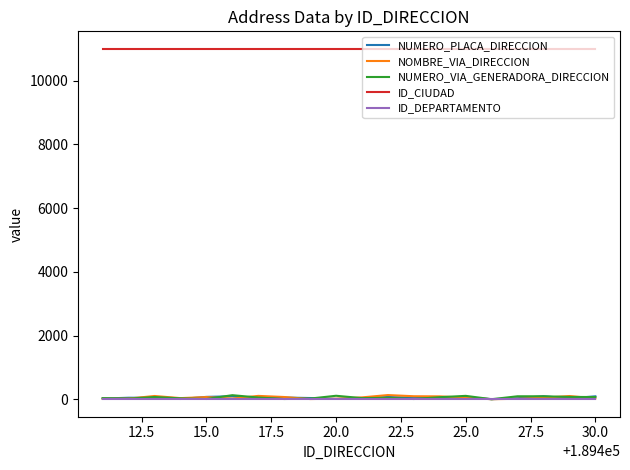

True or false: NOMBRE_VIA_DIRECCION and ID_CIUDAD cross at least once.

False